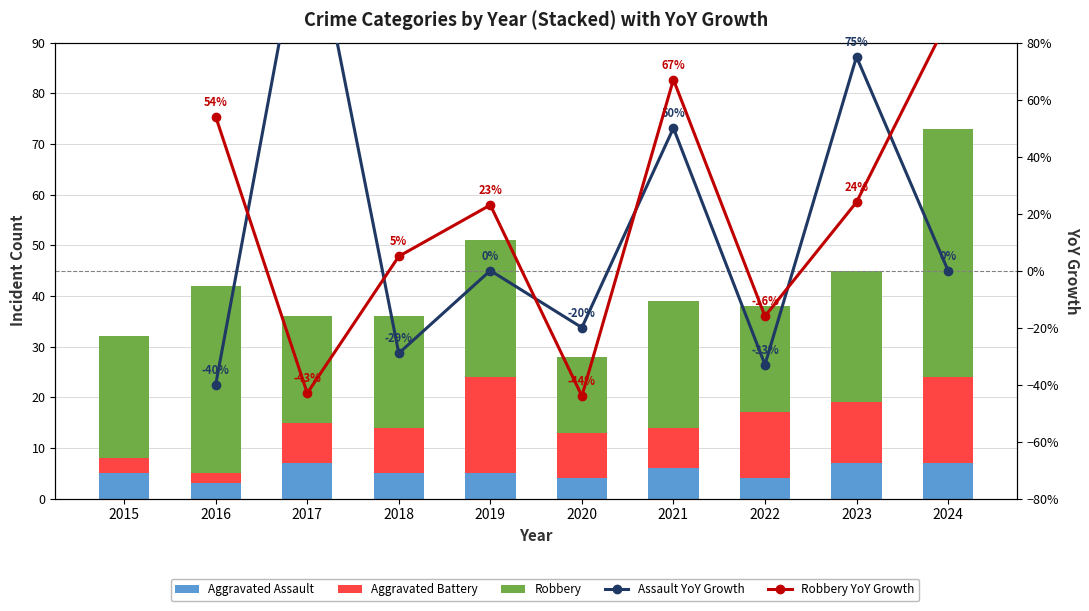

True or false: Robbery has a value of 21 at 2017.

True